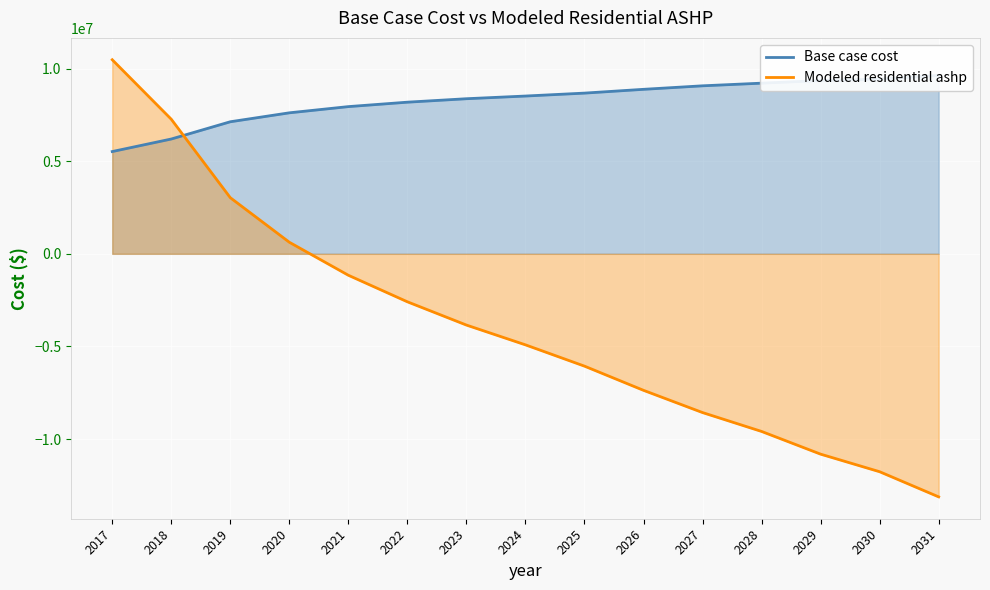

True or false: Modeled residential ashp and Base case cost cross at least once.

True